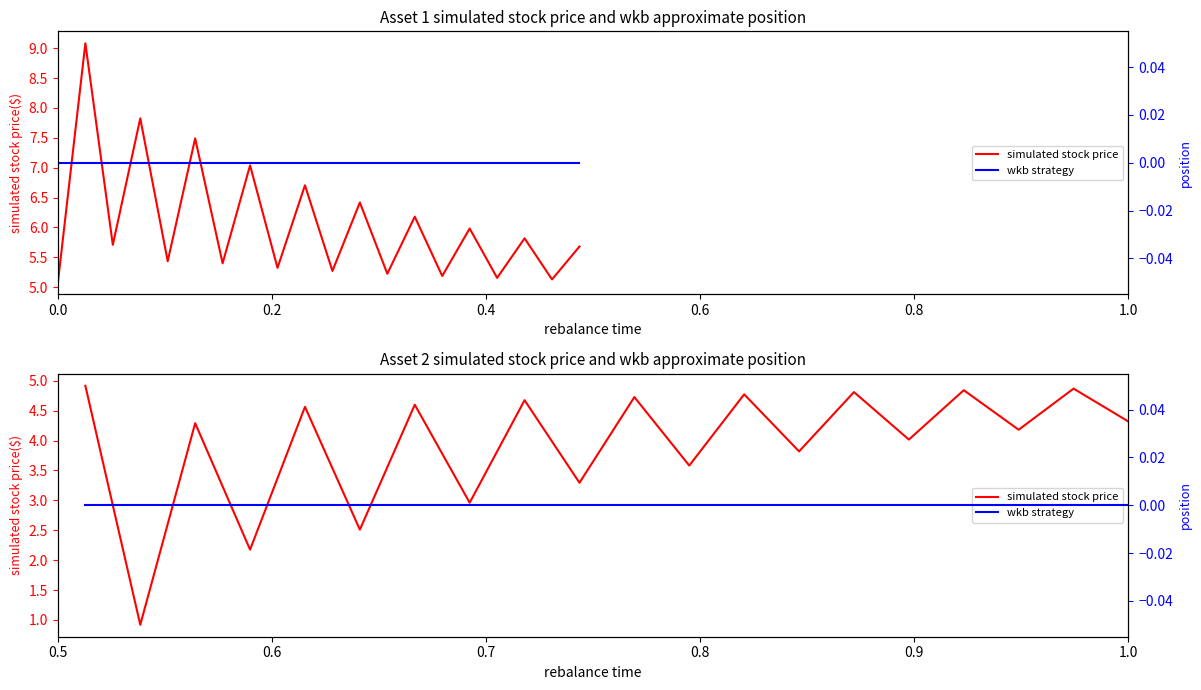

What is the spread (max minus min) of values at 1.0?

4.3